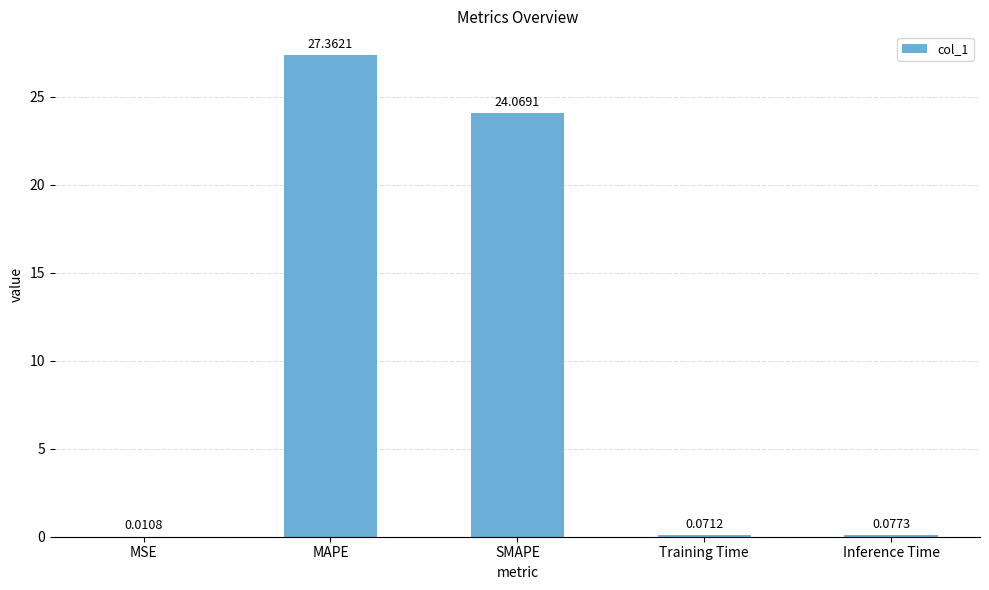

At which category does the chart reach its peak across all series?

MAPE